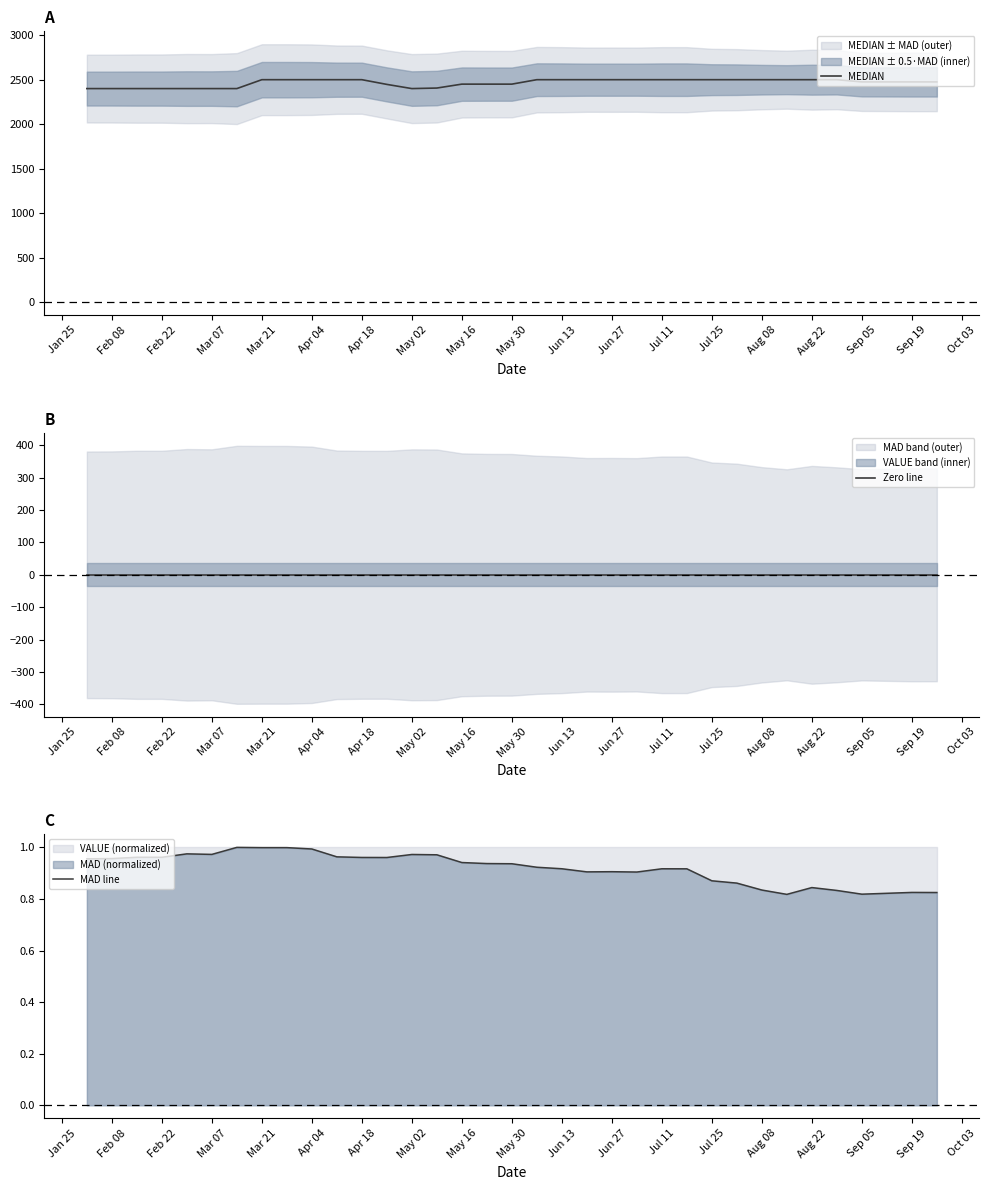

The value of MAD line at Mar 21 is 1.0. True or false?

True